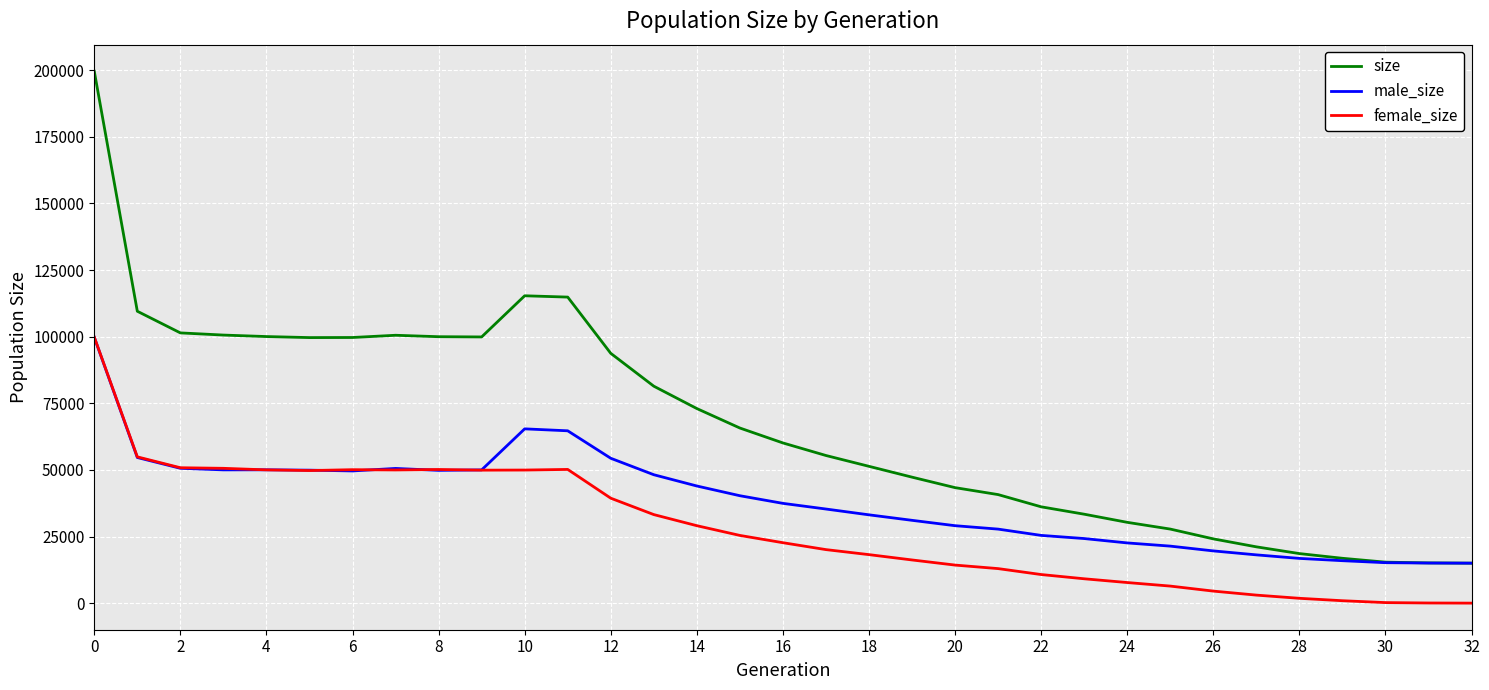

What are all the series names shown in the legend?

size, male_size, female_size